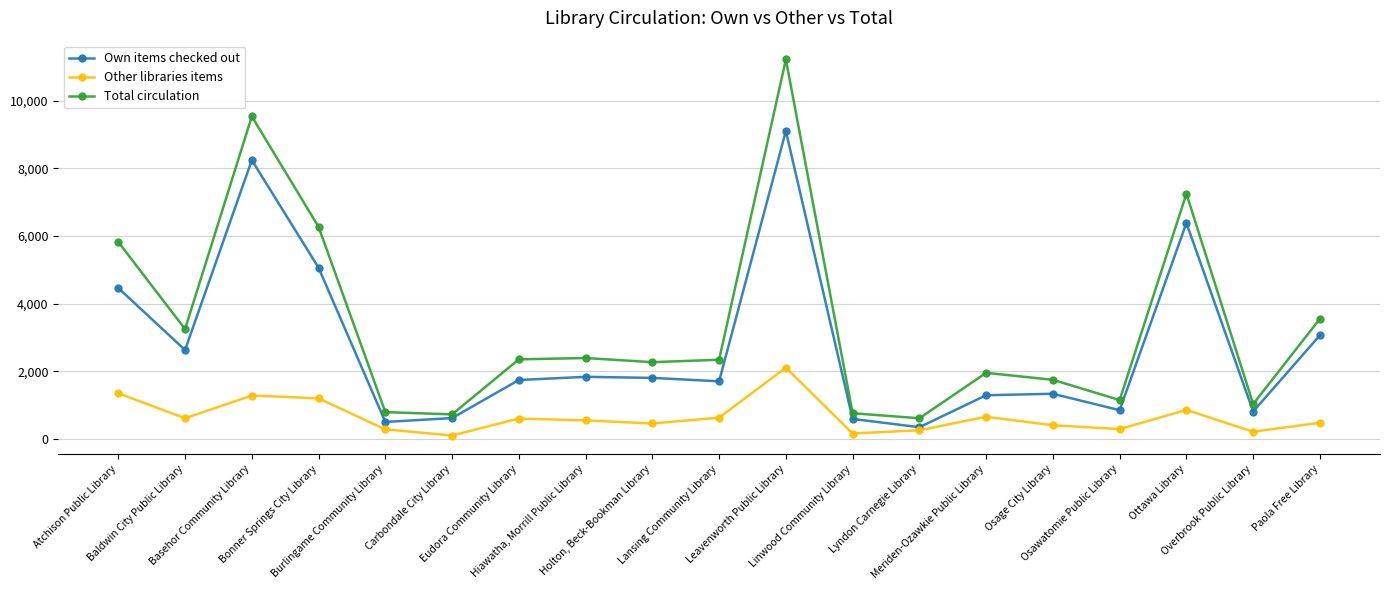

Where is Total circulation nearest to the value 5916?

Atchison Public Library